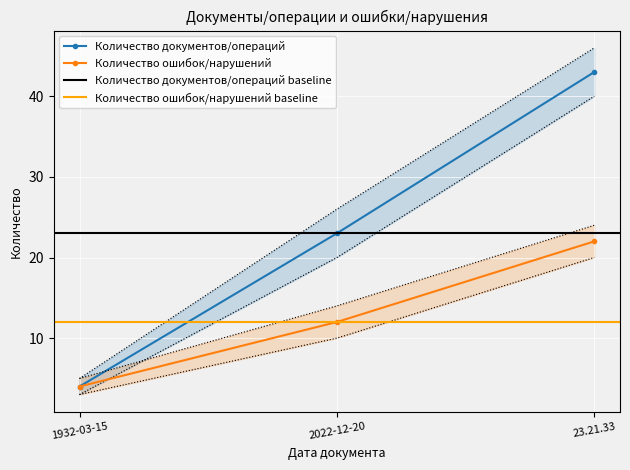

Where does the Количество документов/операций series first go above 23?

23.21.33